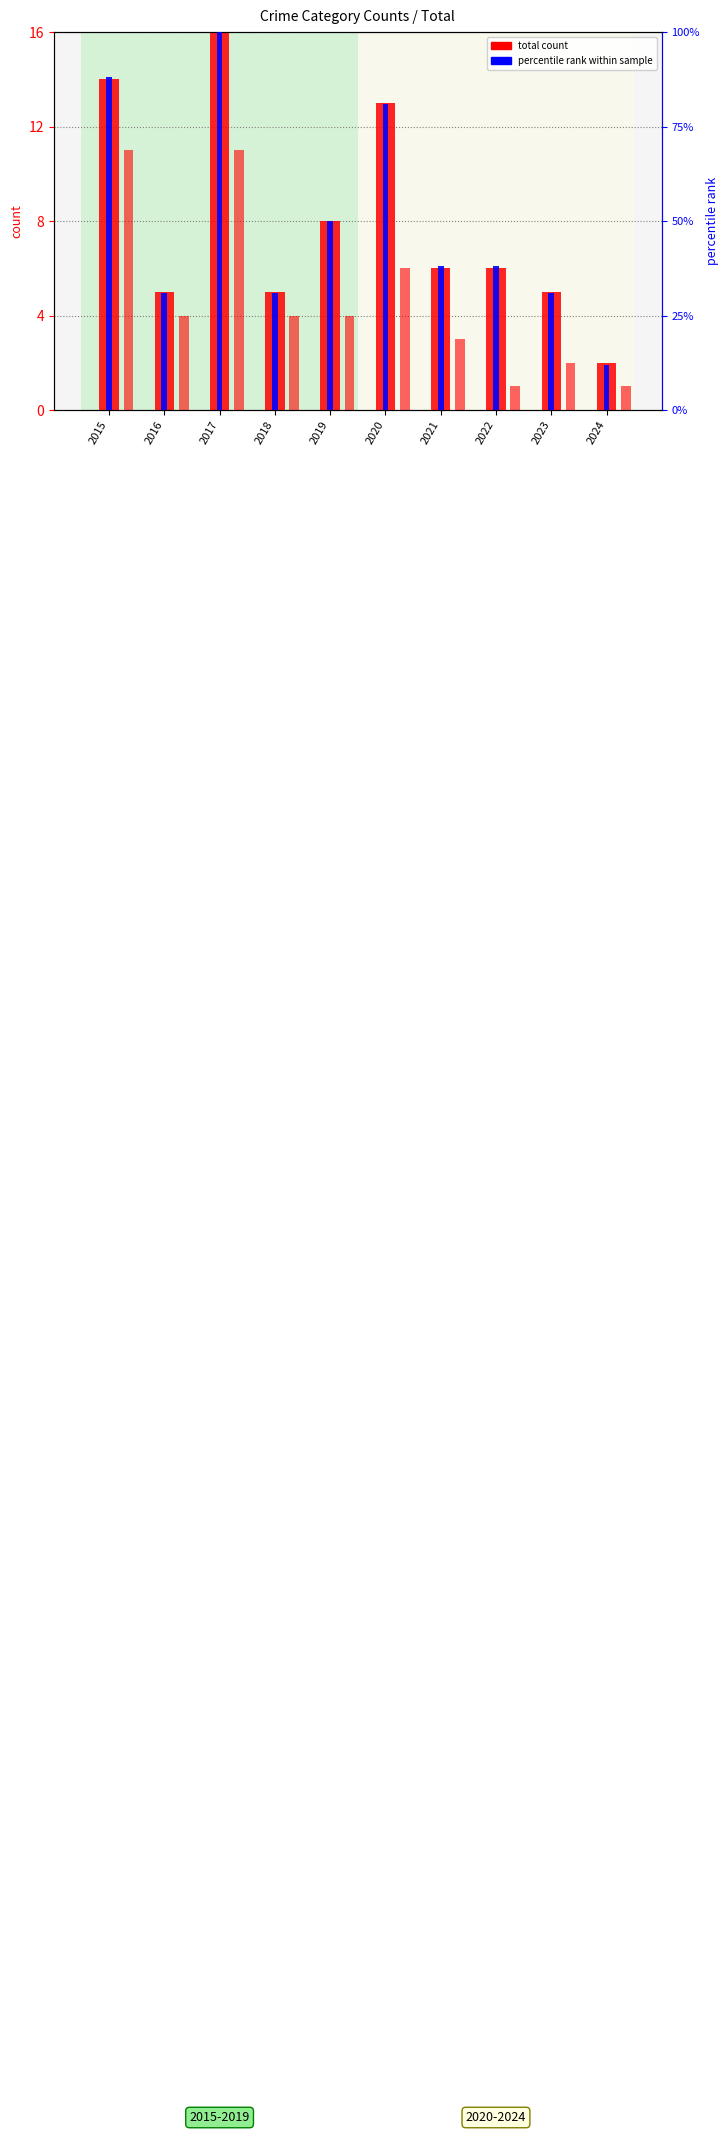

At 2024, list the series in order from smallest to largest.

robbery, total count, percentile rank within sample